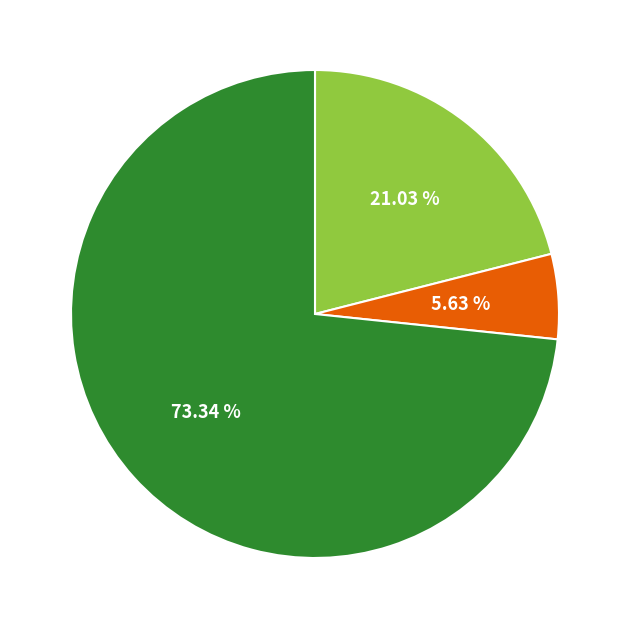

Does any single category account for the majority?

Yes